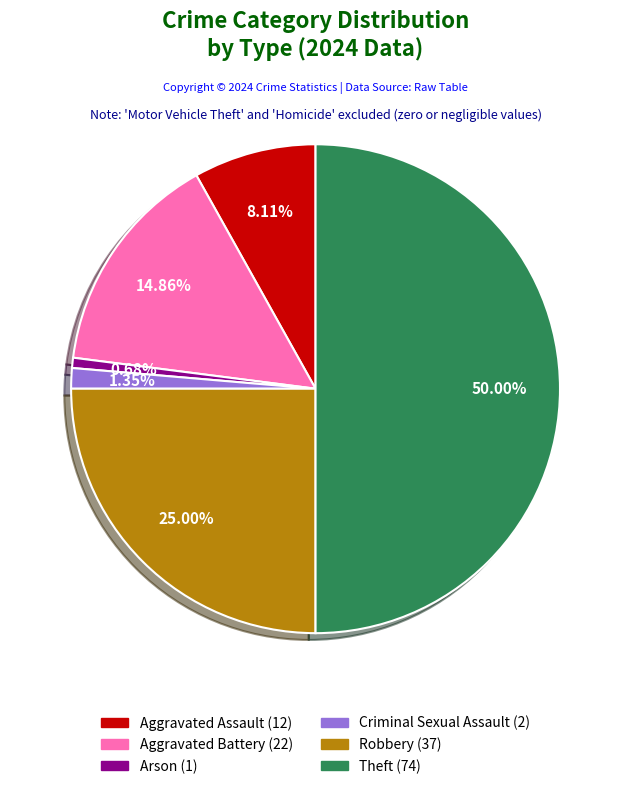

Is the sum of Arson and Theft greater than half?

Yes